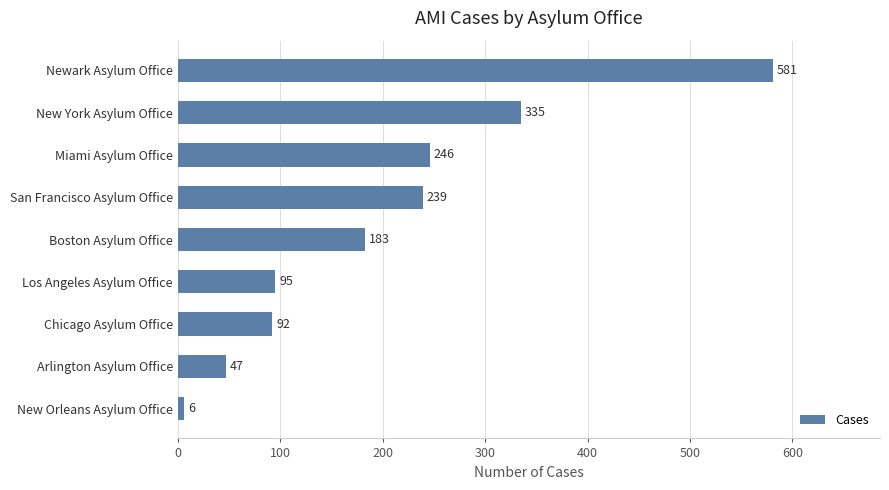

What value does the data have at Chicago Asylum Office, to the nearest 100?

100